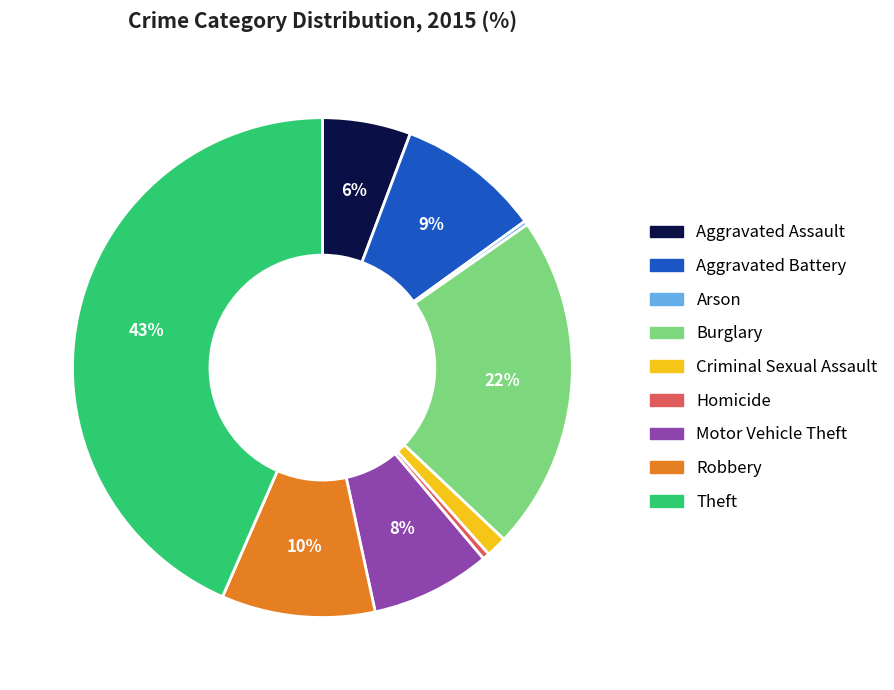

To the nearest percent, what percentage of the pie is Aggravated Assault?

6%